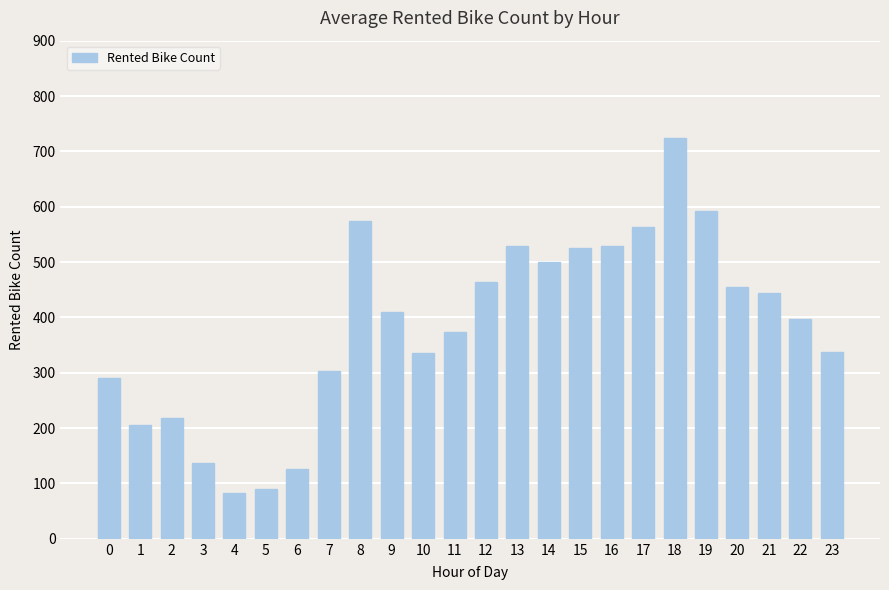

What is the value of the 23rd bar from the left?

398.0